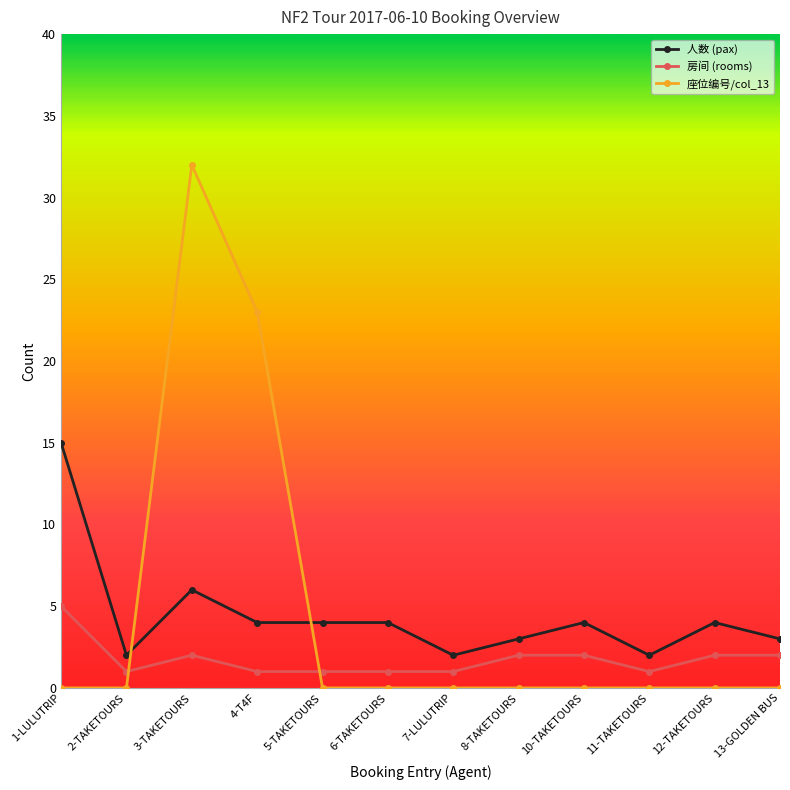

What position from the left is 7-LULUTRIP?

7